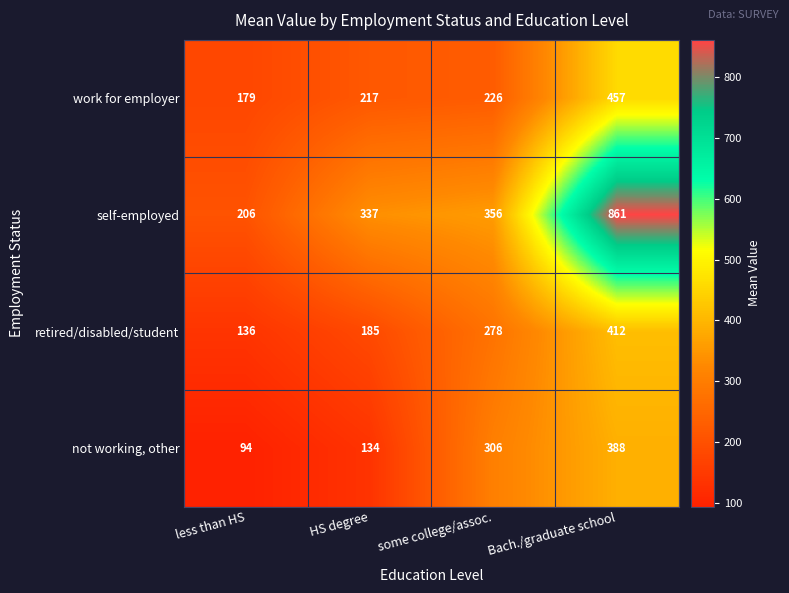

List the labels in order of not working, other value, largest first.

Bach./graduate school, some college/assoc., HS degree, less than HS